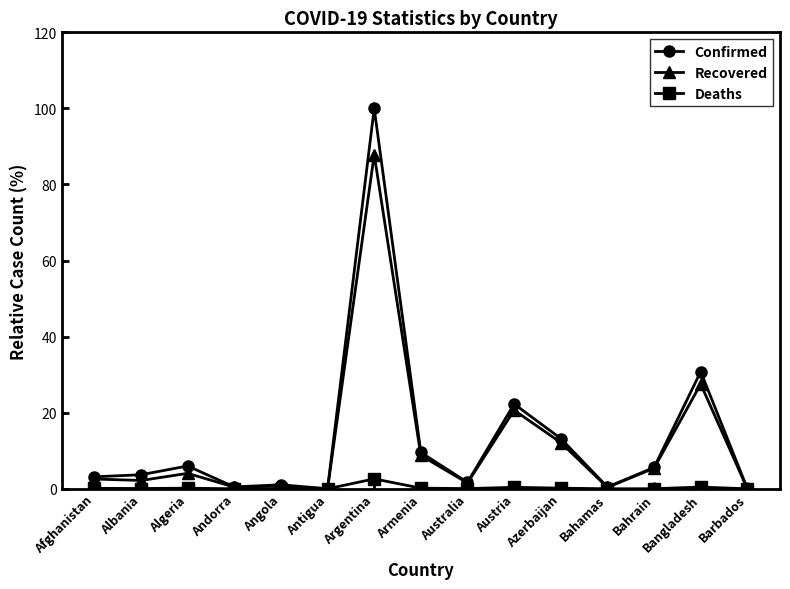

What is the average value of the Deaths series?

0.3